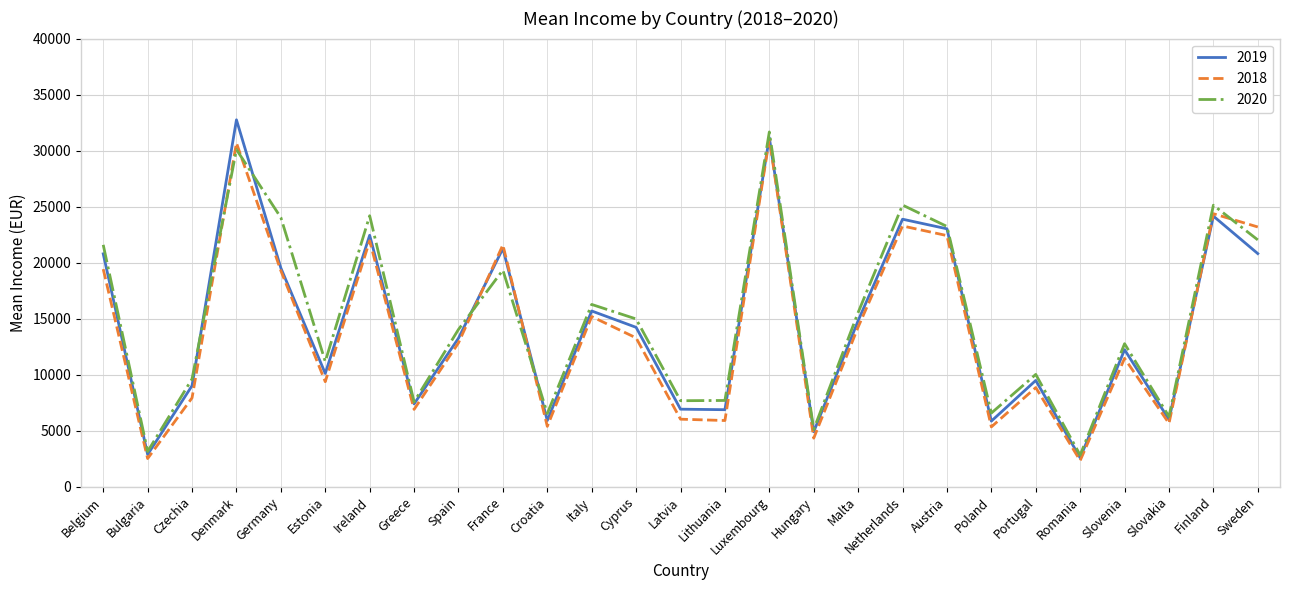

What is the sum of the 2020 values at Czechia and Luxembourg?

41280